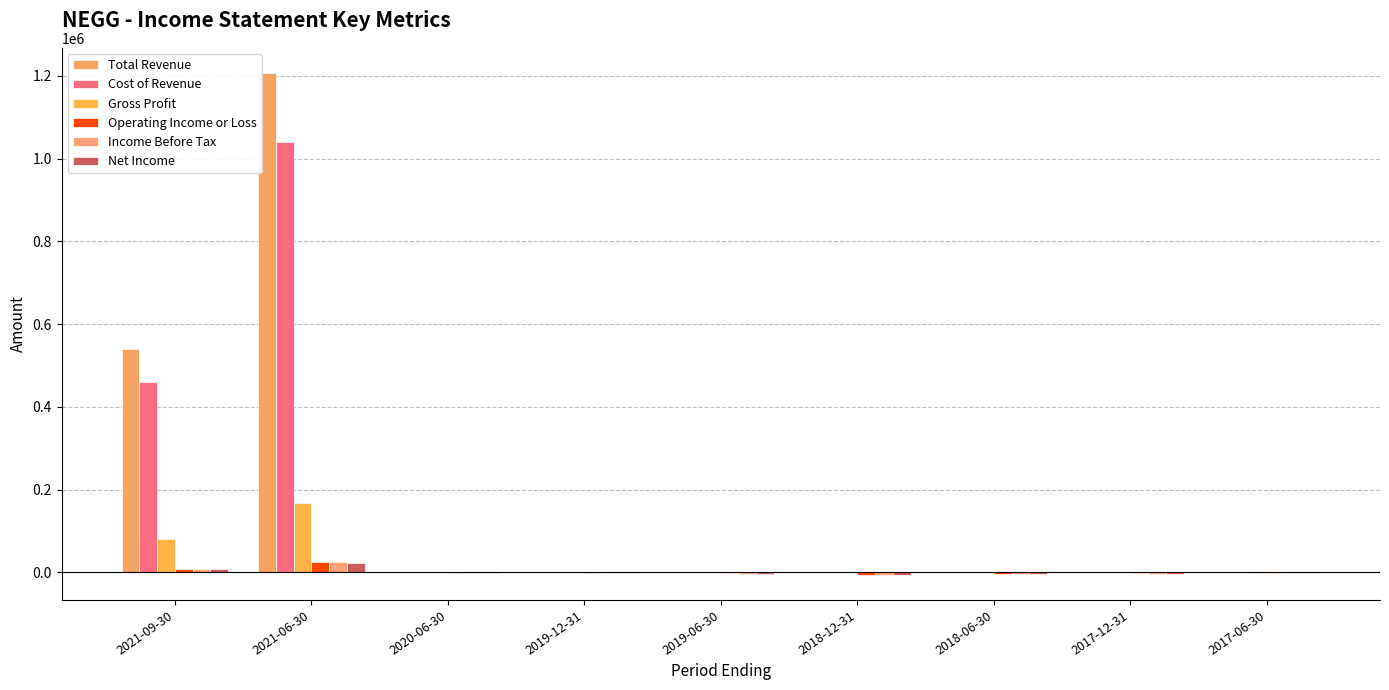

What is the spread (max minus min) of values at 2019-12-31?

1600